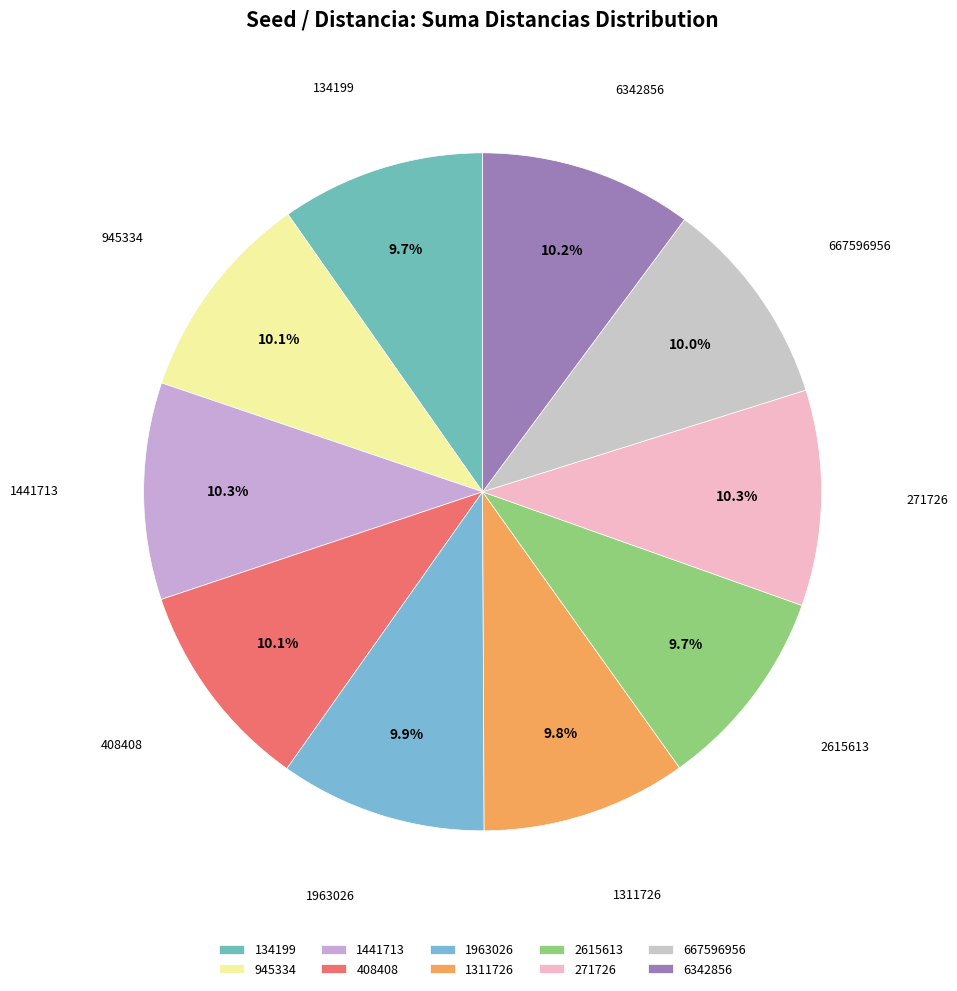

How many slices are in this pie chart?

10